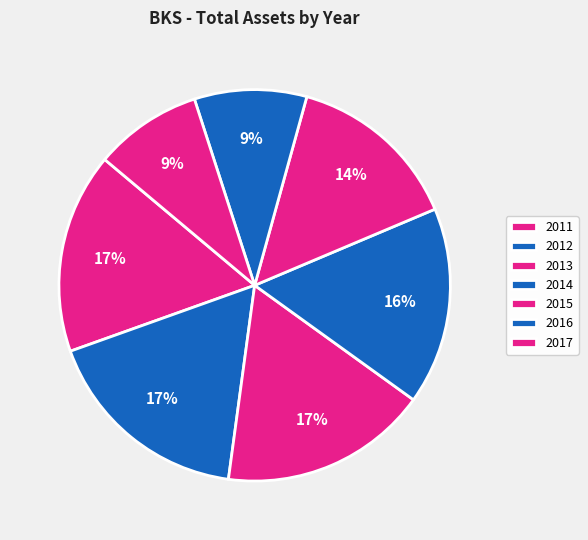

True or false: 2016 accounts for 3% of the total.

False